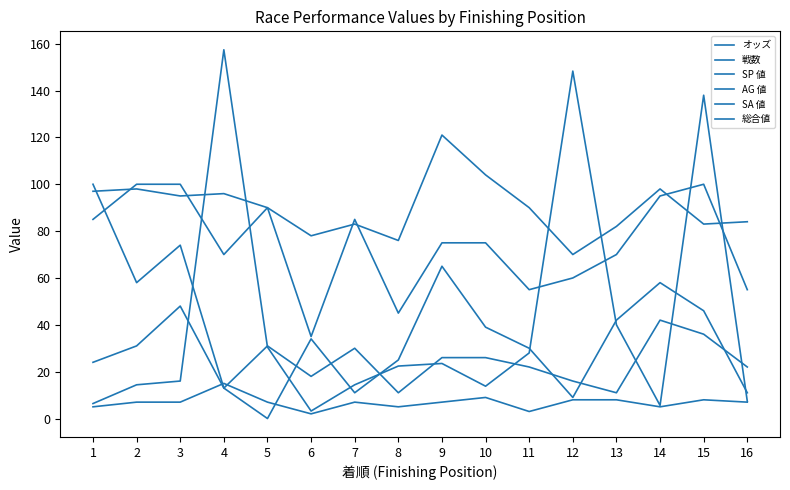

What is the spread (max minus min) of values at 16?

77.0